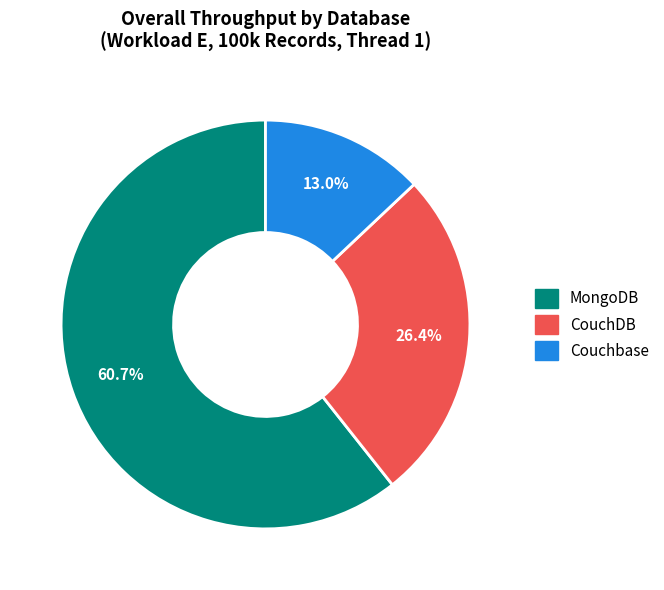

How many segments does this pie chart have?

3